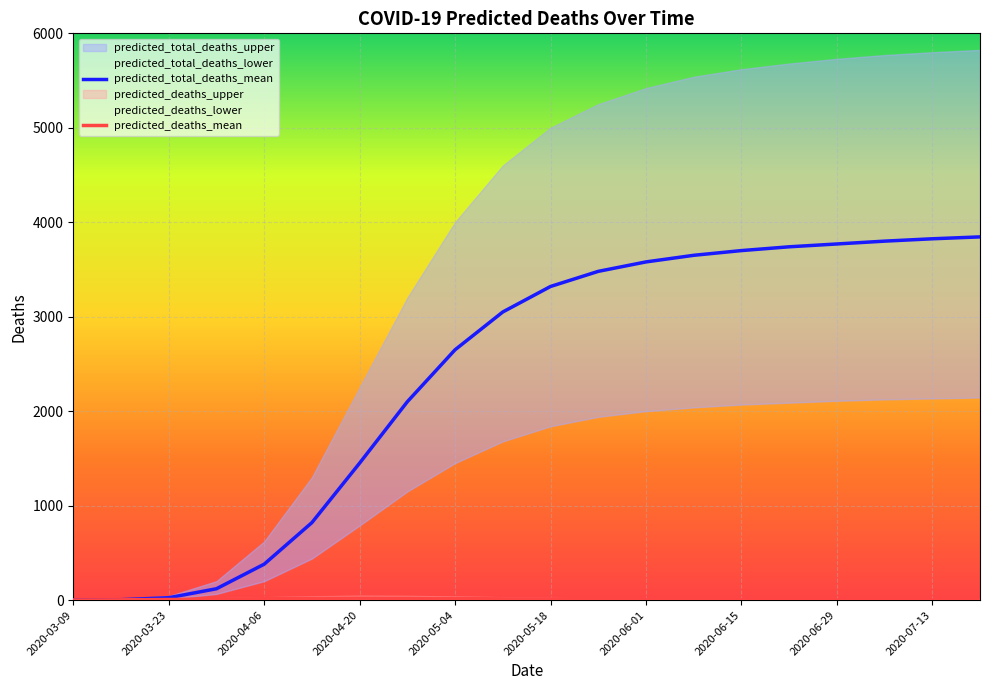

What is the maximum value for predicted_total_deaths_lower?

2145